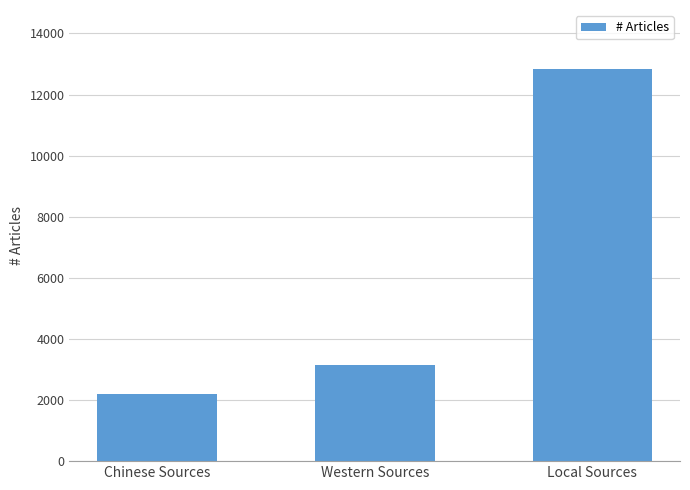

What is the difference between the values at Local Sources and Western Sources?

9679